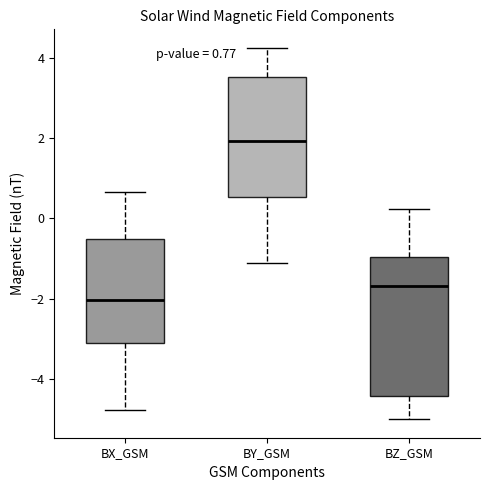

Which box's median line is the lowest?

BX_GSM